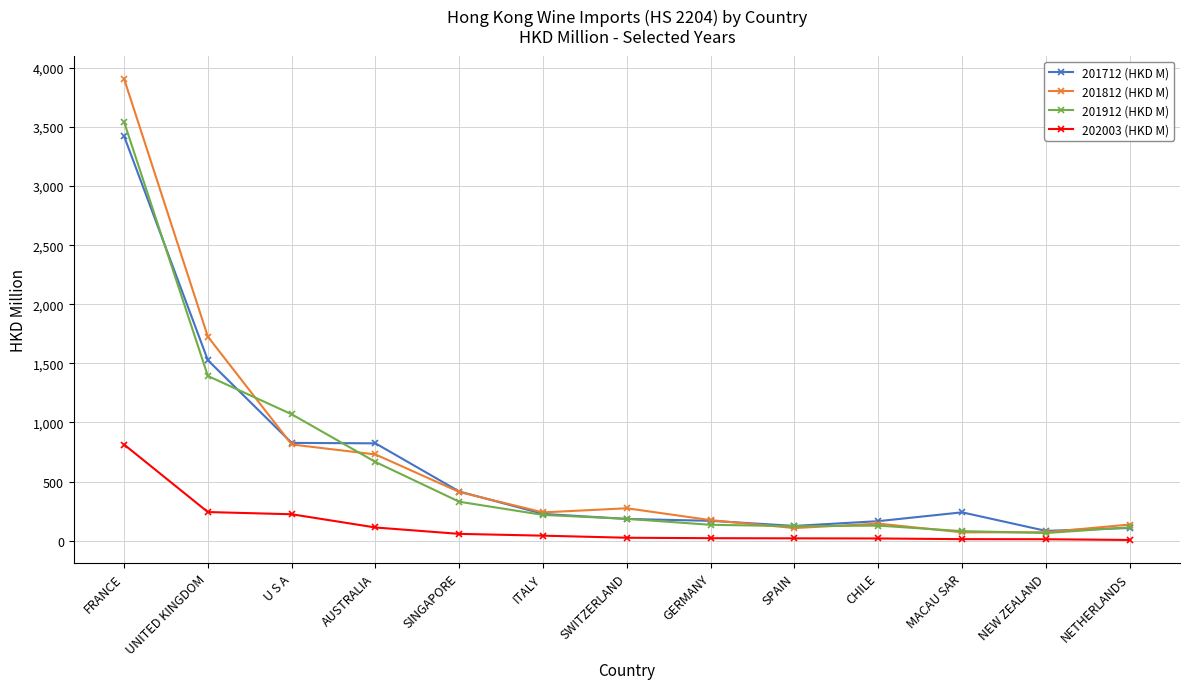

What are all the series names shown in the legend?

201712 (HKD M), 201812 (HKD M), 201912 (HKD M), 202003 (HKD M)